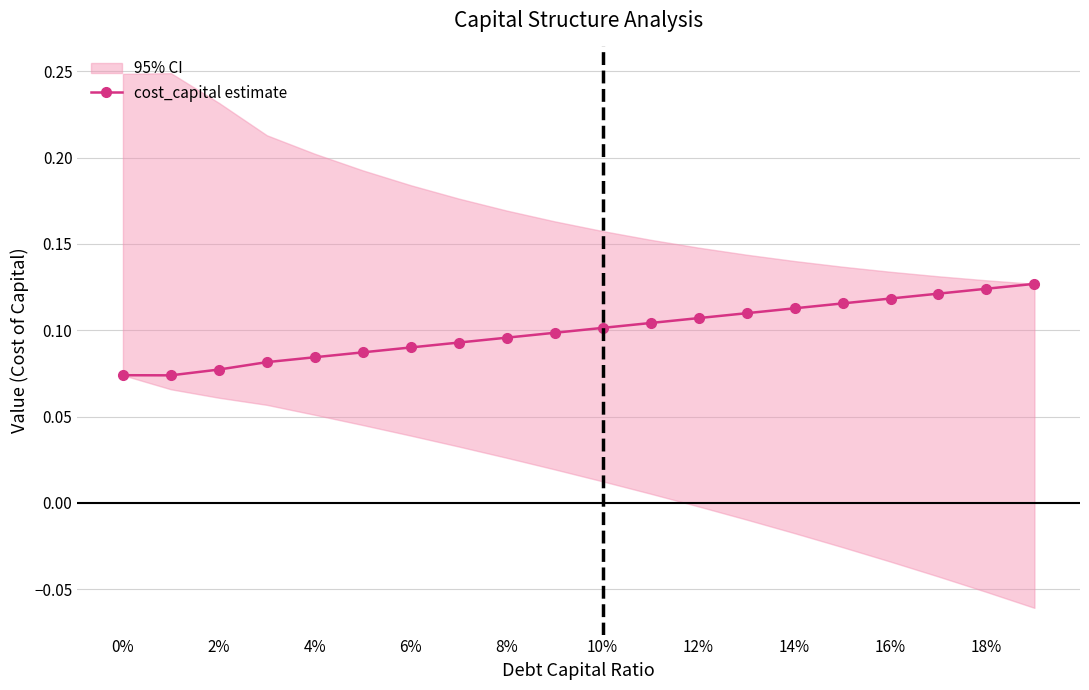

The cost_capital estimate series shows 0.2 at 10%. True or false?

False